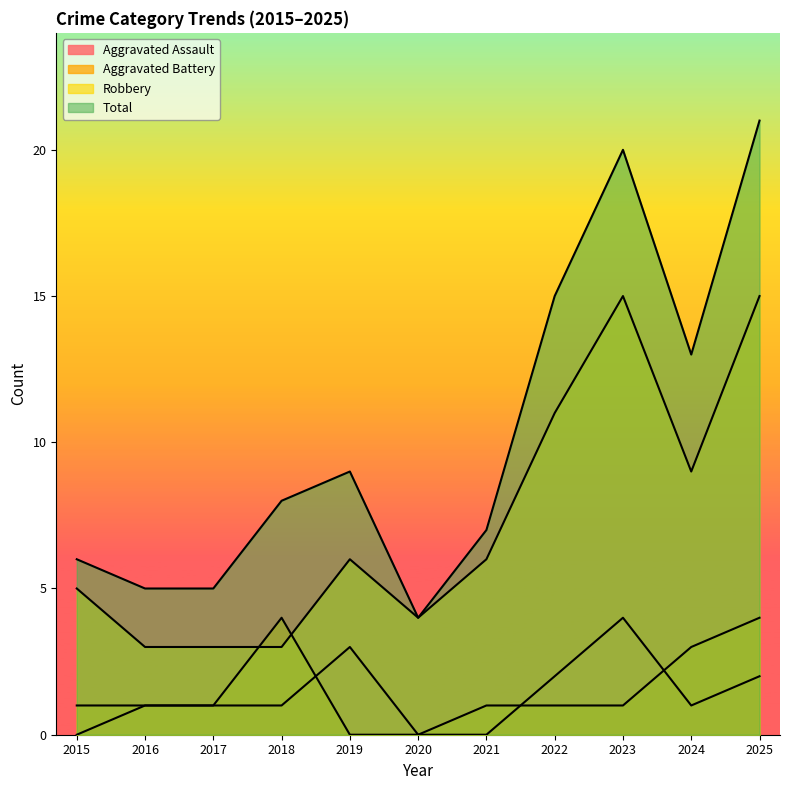

Rank the series by their maximum value, from lowest to highest.

Aggravated Assault, Aggravated Battery, Robbery, Total